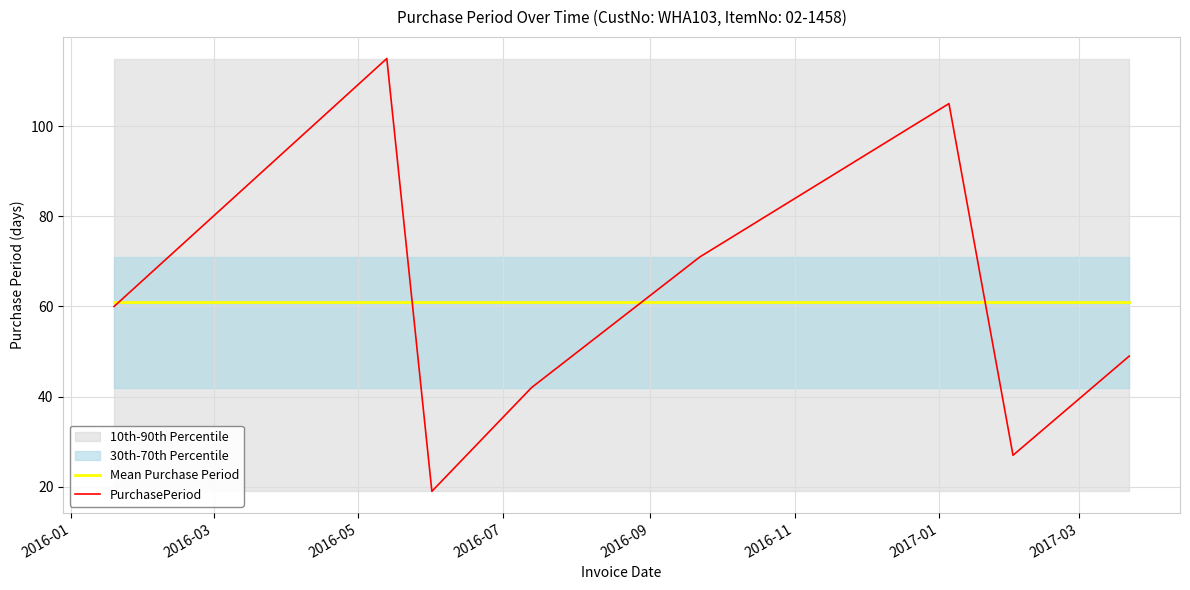

What is the minimum value for Mean Purchase Period?

61